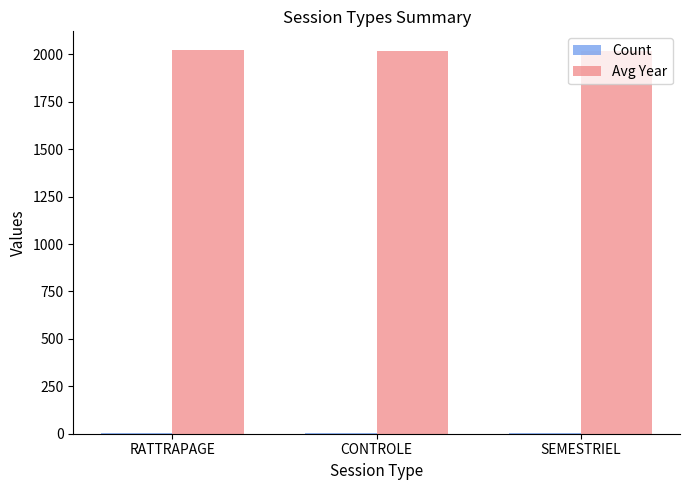

Is it true that Avg Year equals 2018.8 at SEMESTRIEL?

True